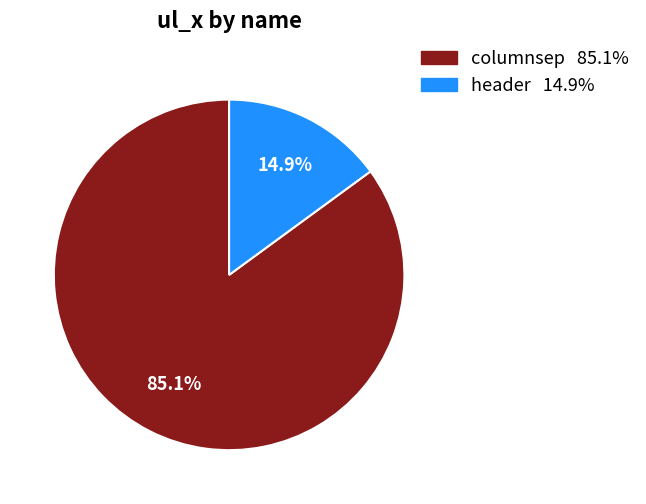

Between header and columnsep, which is larger?

columnsep